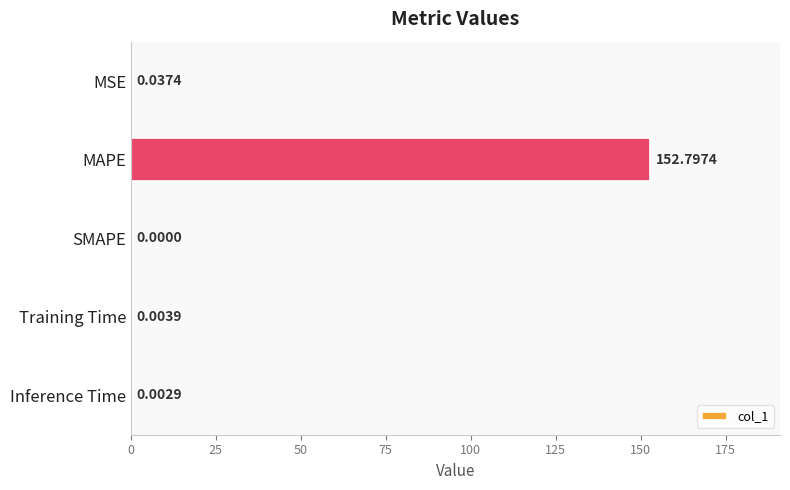

What is the sum of all values?

152.8